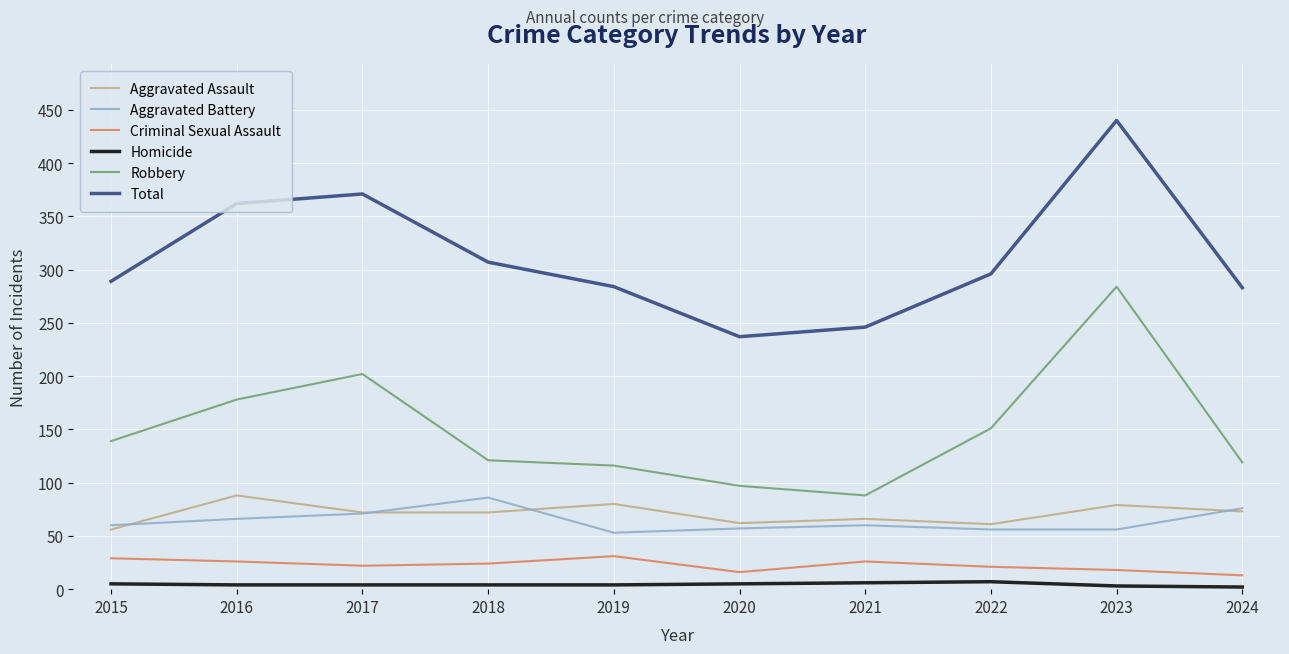

How many lines are shown in the chart?

6